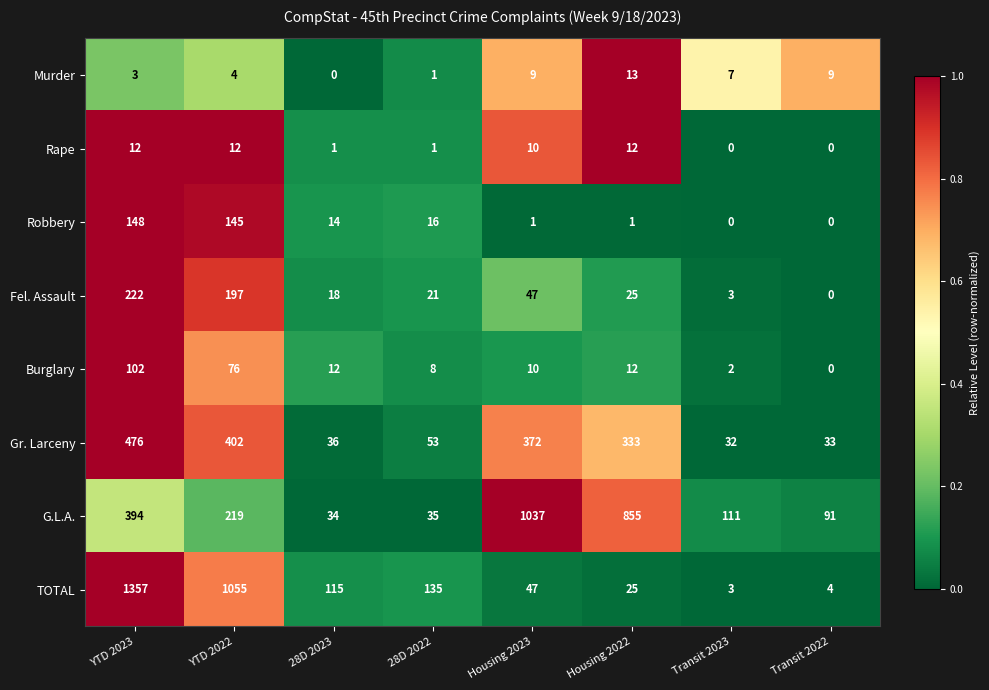

Is it true that Fel. Assault equals 197 at YTD 2022?

True